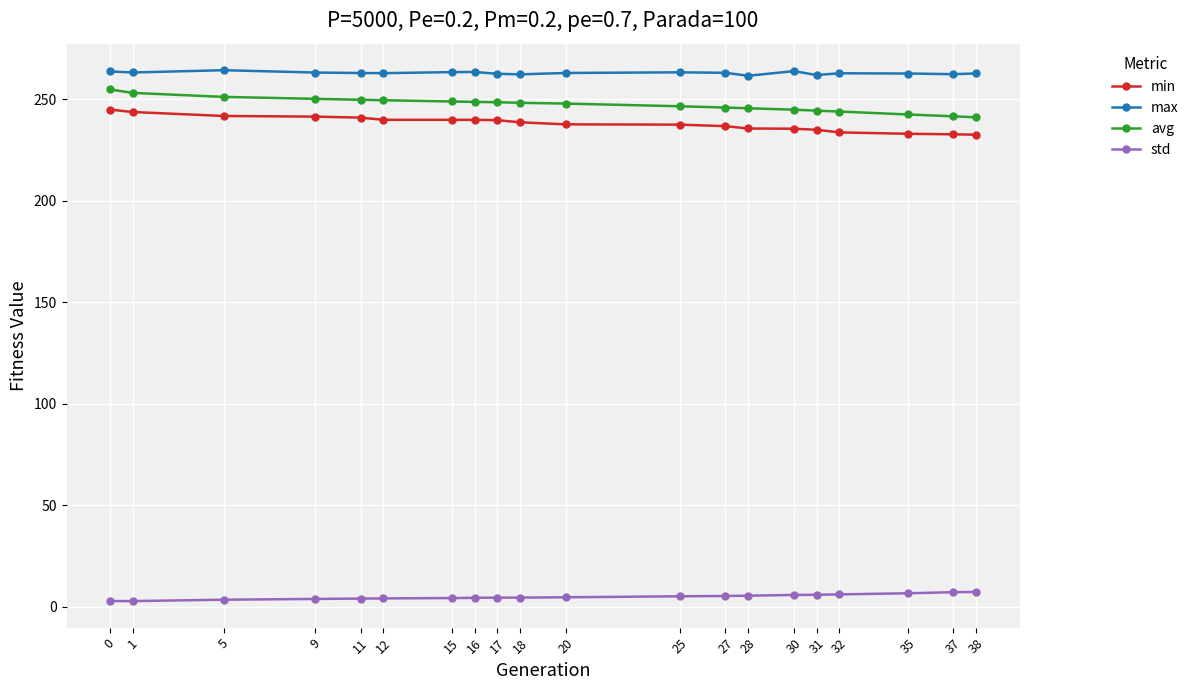

What is the minimum value for max?

261.6